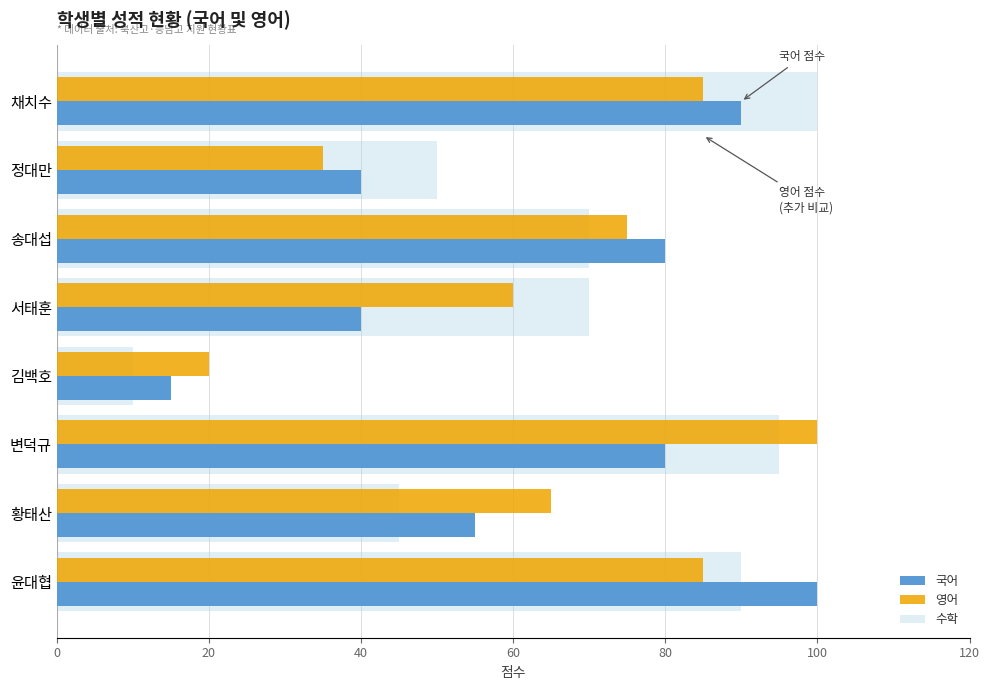

What position from the left is 정대만?

2